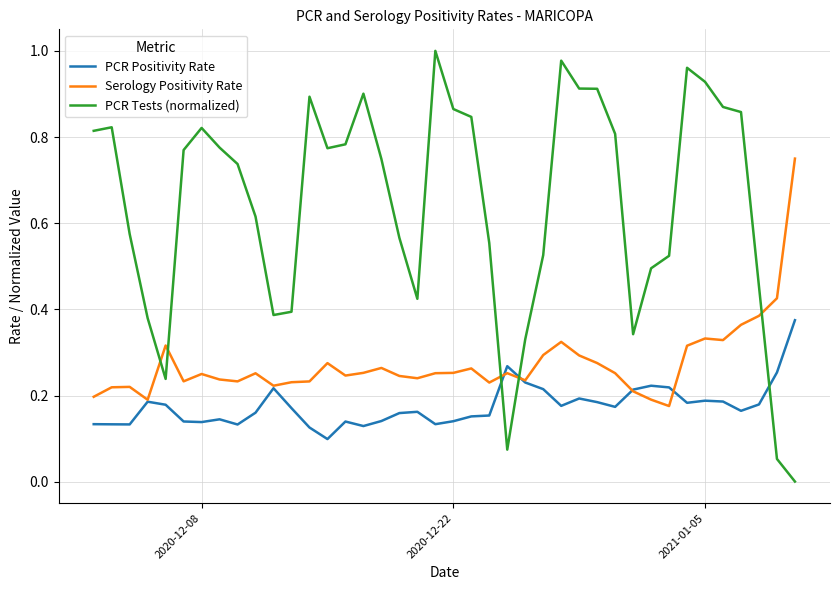

Rank the series by their maximum value, from highest to lowest.

PCR Tests (normalized), Serology Positivity Rate, PCR Positivity Rate